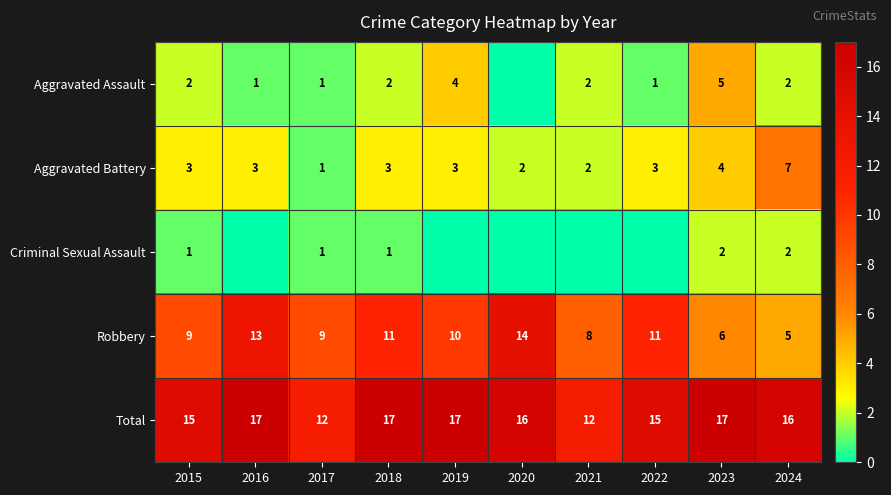

Which category has the lowest value across all series?

2020